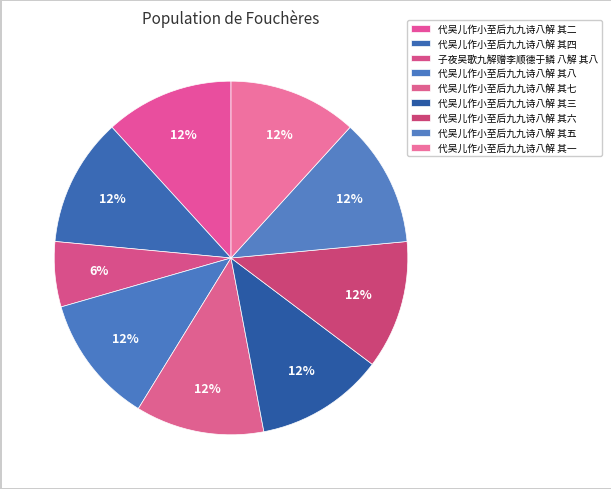

What is the ratio of the value at 代吴儿作小至后九九诗八解 其五 to the value at 代吴儿作小至后九九诗八解 其六?

1.0